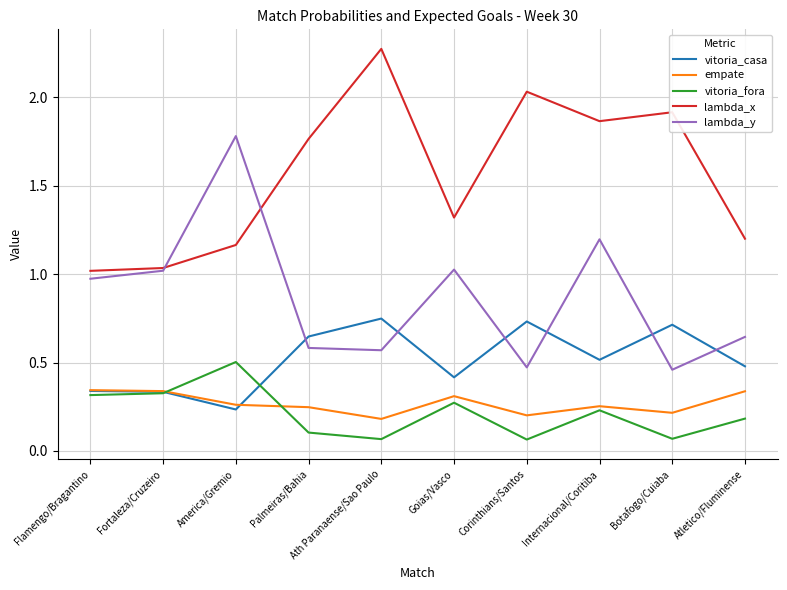

At Palmeiras/Bahia, list the series in order from largest to smallest.

lambda_x, vitoria_casa, lambda_y, empate, vitoria_fora